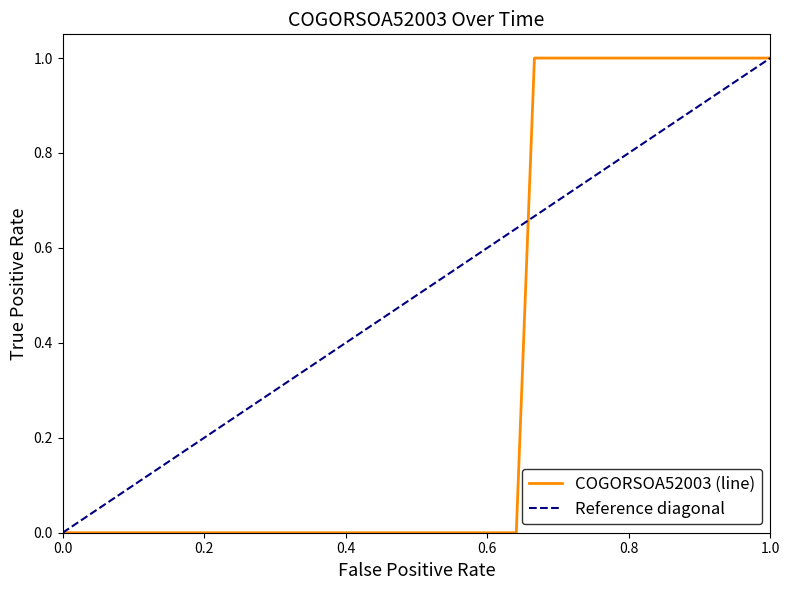

Reading left to right, what are all the values shown in this chart?

0	0	0	0	0	0	0	0	0	0	0	0	0	0	0	0	0	0	0	0	0	0	0	0	0	0	1	1	1	1	1	1	1	1	1	1	1	1	1	1